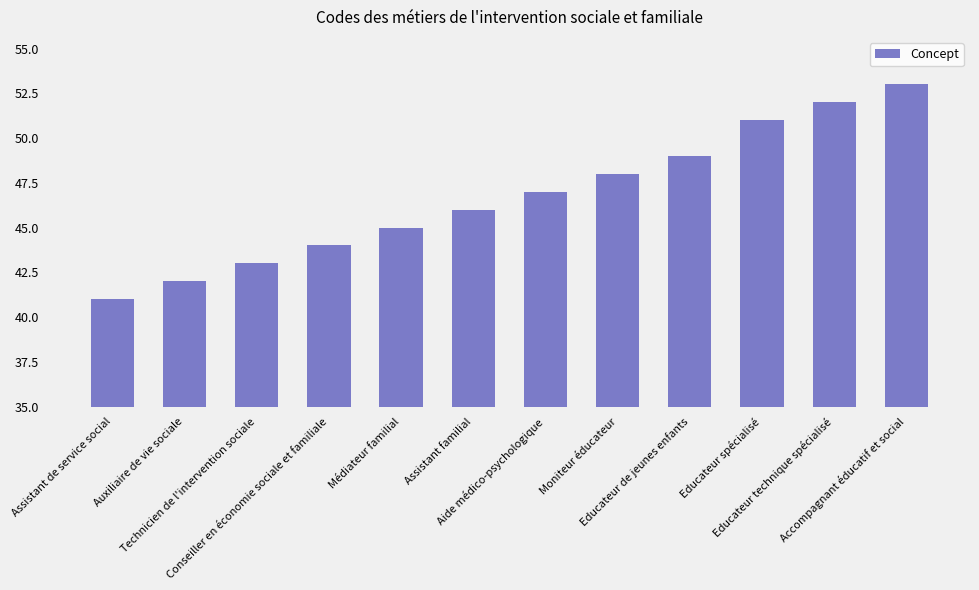

What is the minimum value shown in the chart?

41